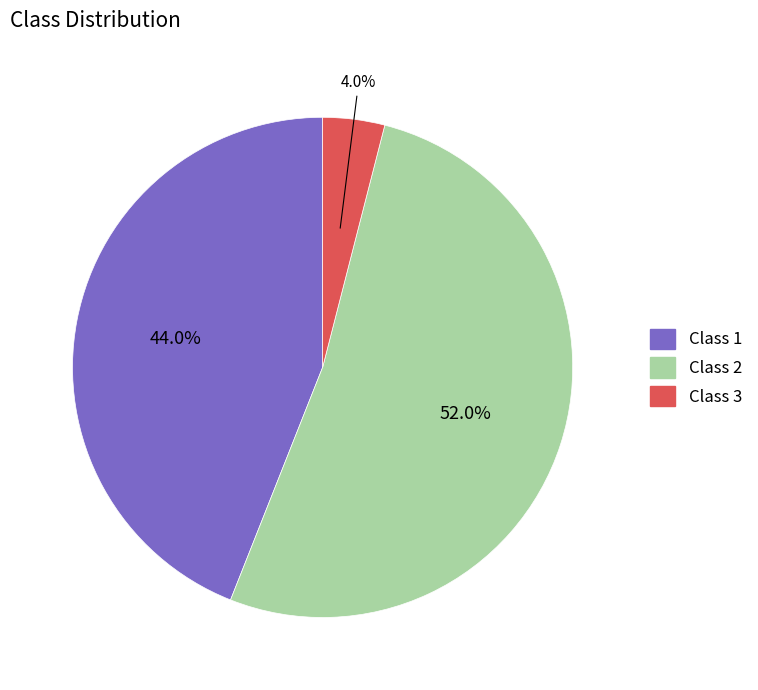

What is the smallest slice in the pie chart?

Class 3